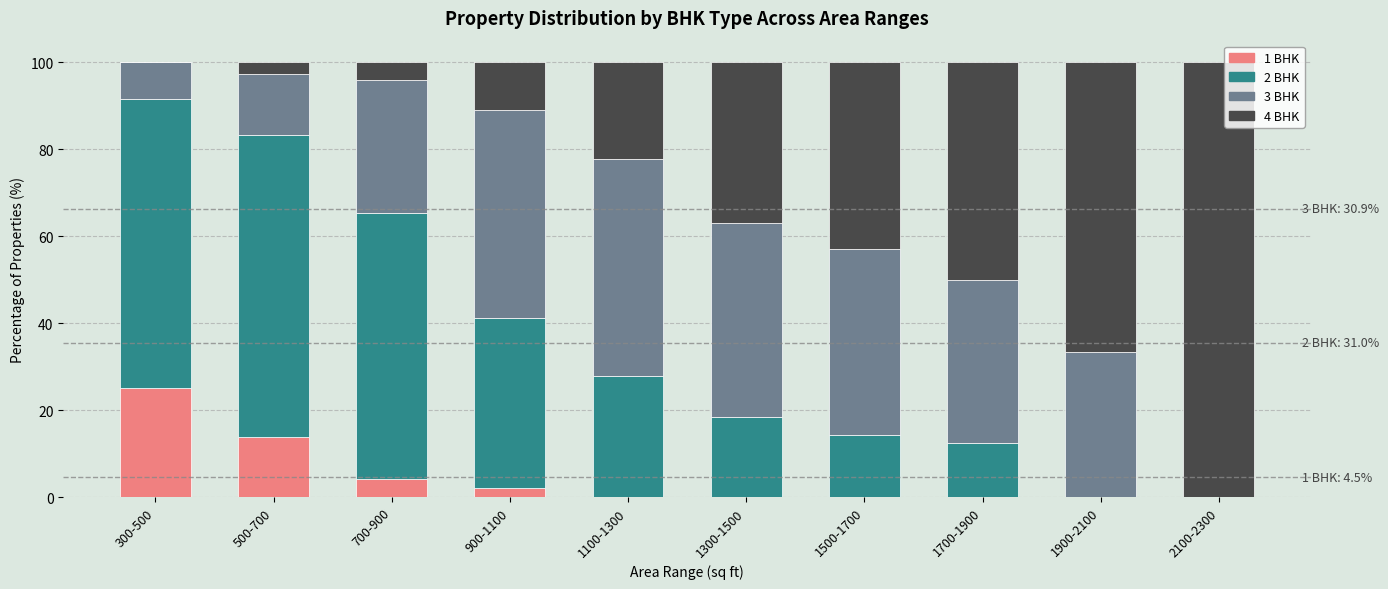

What is the sum of the 1 BHK values at 900-1100 and 1900-2100?

2.2